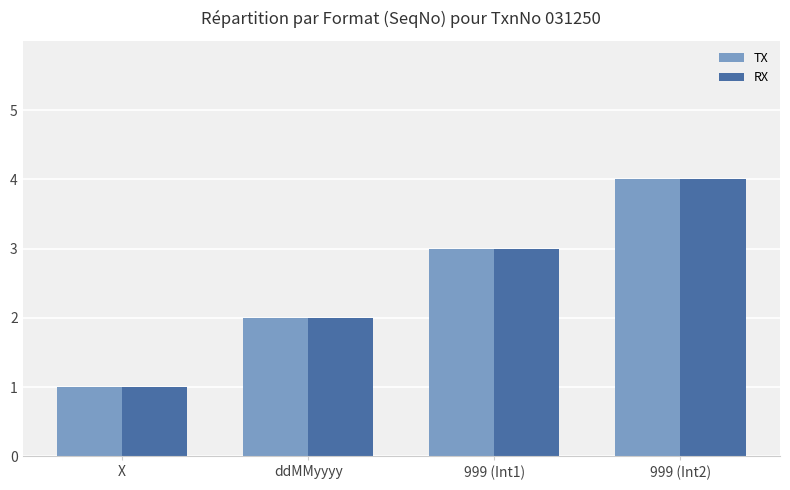

Rank the categories by TX value from lowest to highest.

X, ddMMyyyy, 999 (Int1), 999 (Int2)